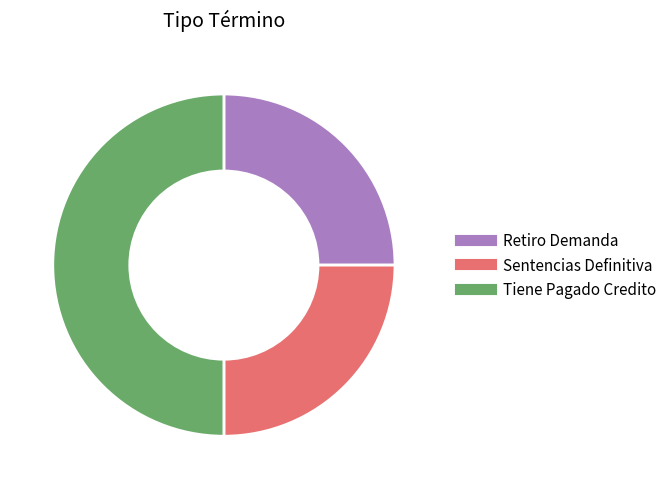

Do Retiro Demanda and Tiene Pagado Credito together represent more than half of the pie?

Yes